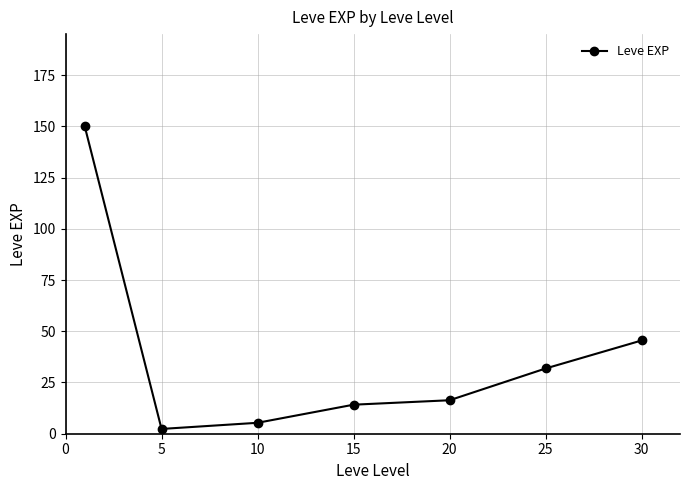

What is the maximum value shown in the chart?

150.0